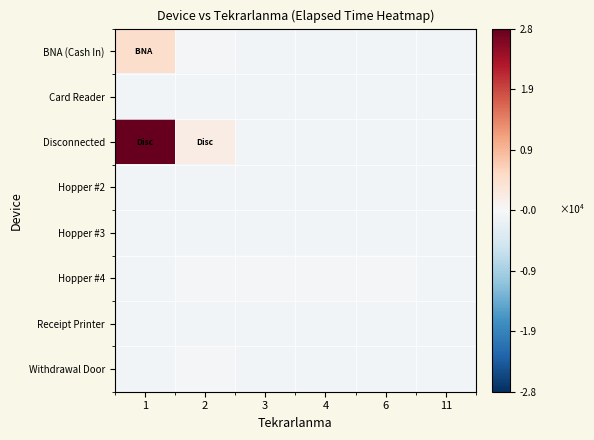

What is the difference between the highest and lowest values at 11?

65.0